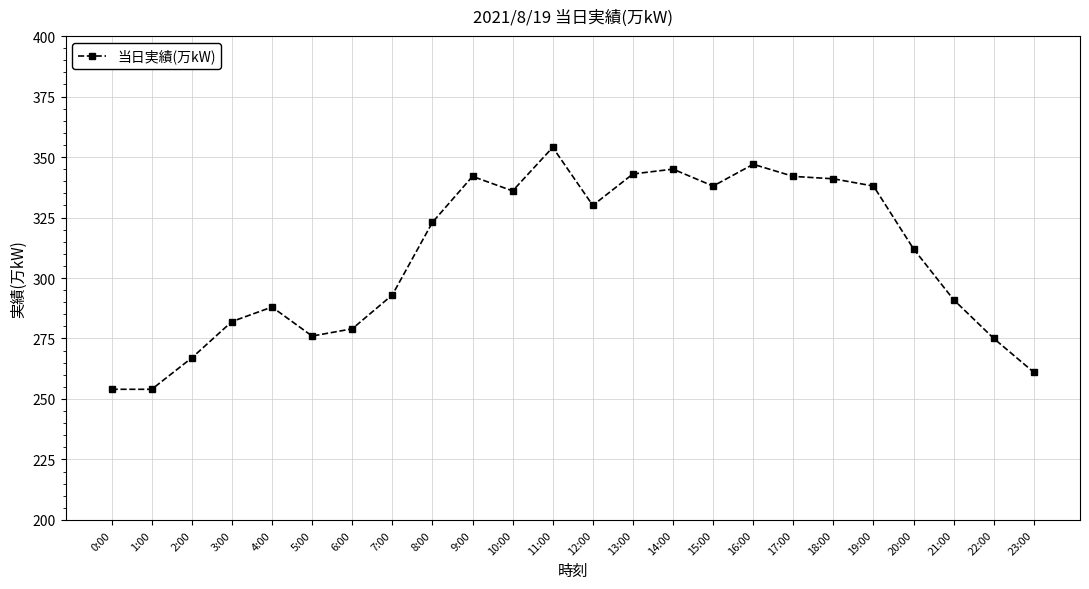

What is the difference between the values at 9:00 and 20:00?

30